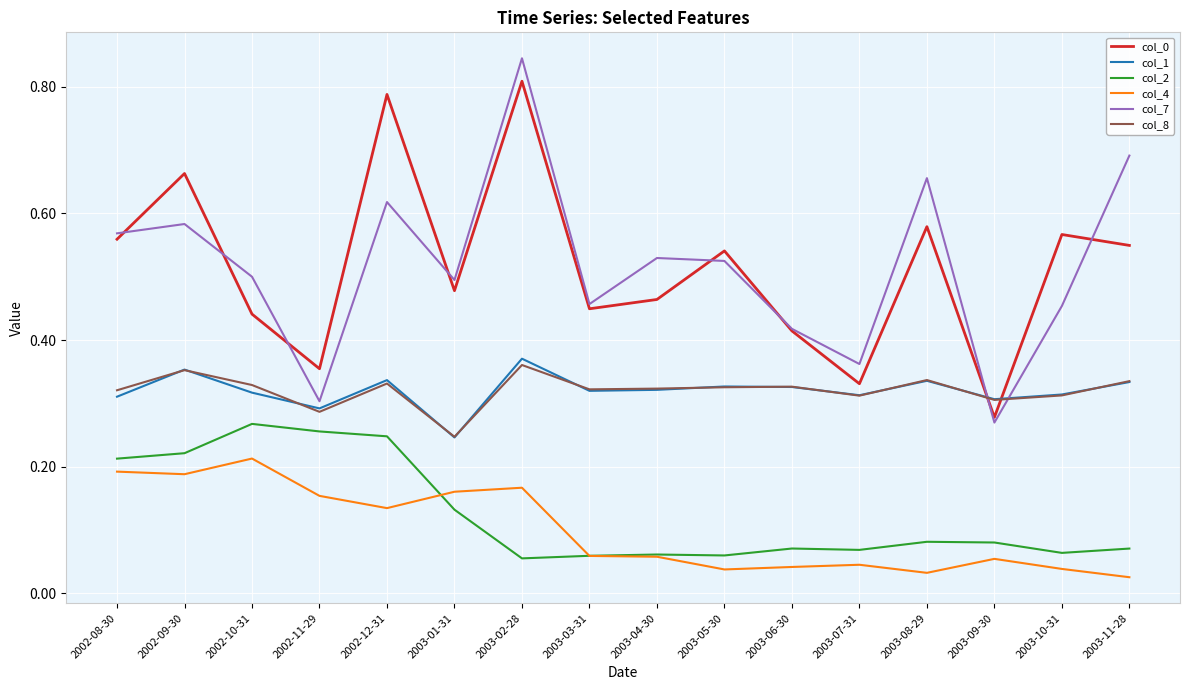

Which category has the highest value in the col_1 series?

2003-02-28